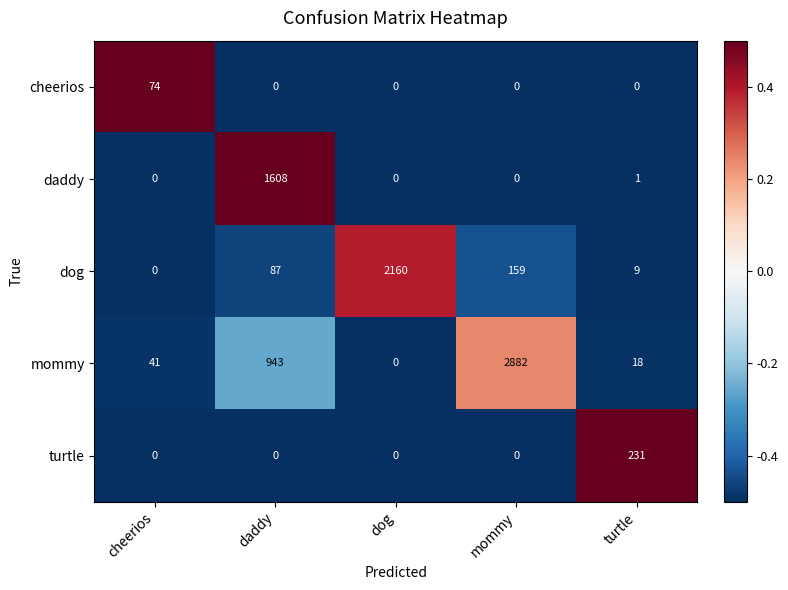

At which category does the chart reach its peak across all series?

mommy